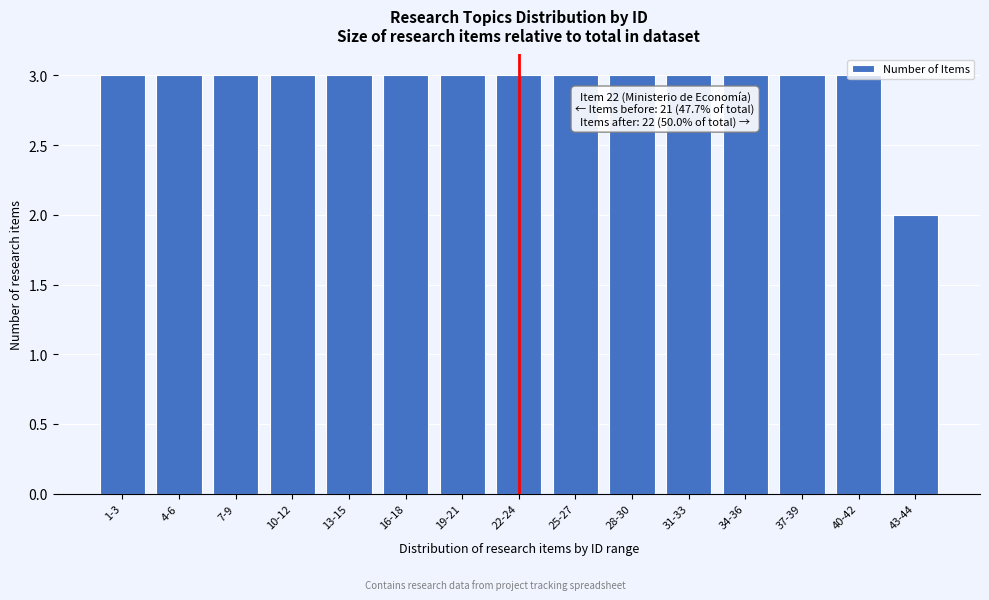

What is the sum of the values at 7-9 and 37-39?

6